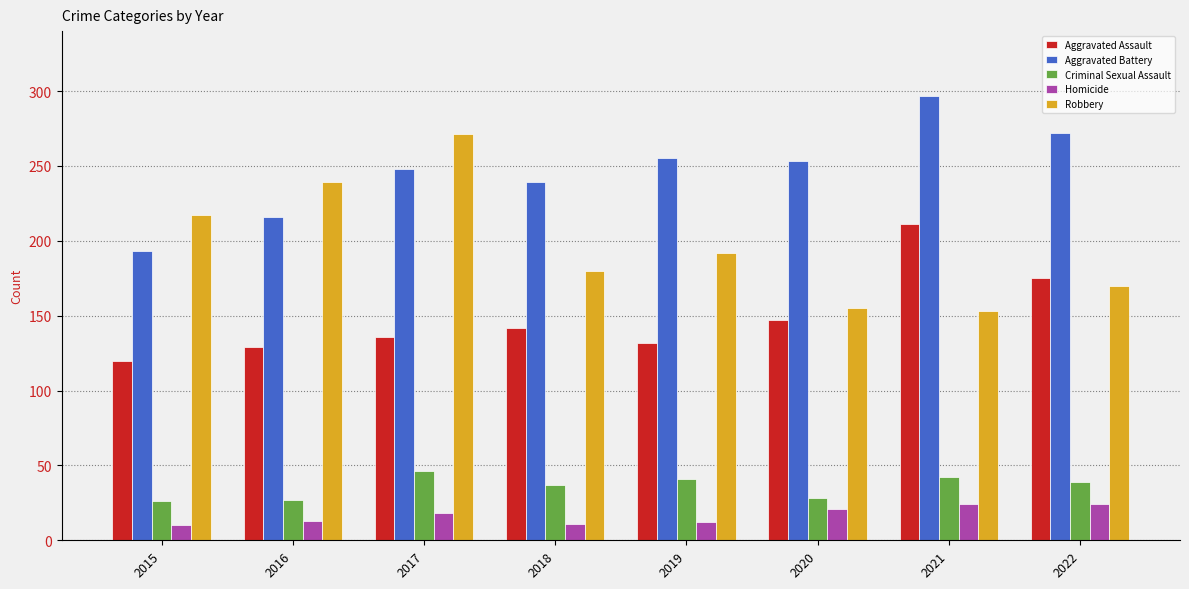

List the series in order of their peak value, lowest first.

Homicide, Criminal Sexual Assault, Aggravated Assault, Robbery, Aggravated Battery